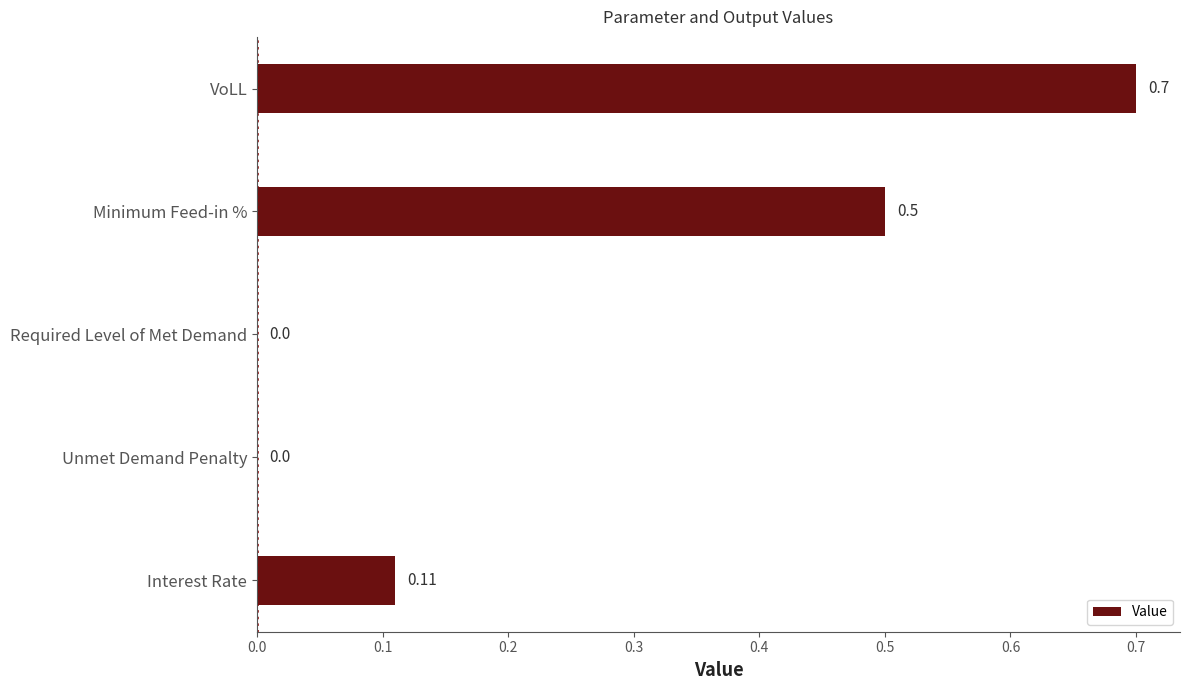

What is the change in value from Required Level of Met Demand to VoLL?

+0.7